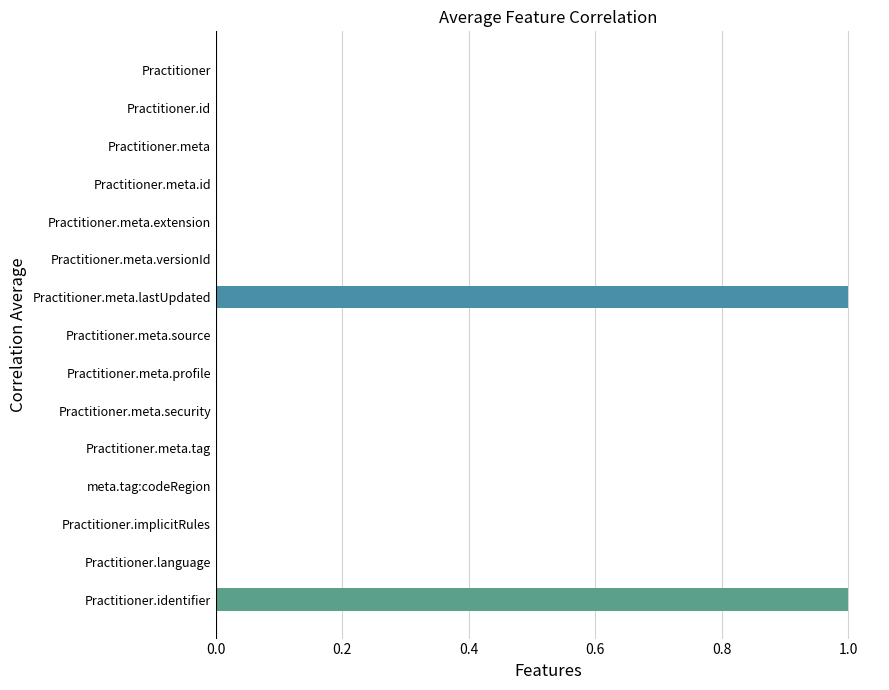

How many distinct data groups are displayed?

1